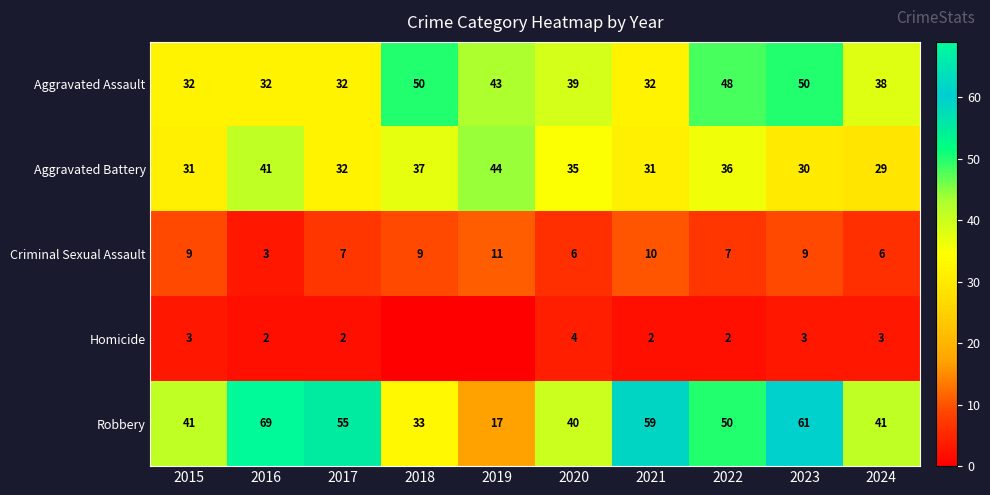

Is the value of Criminal Sexual Assault at 2016 greater than the value of Aggravated Assault at 2024?

No